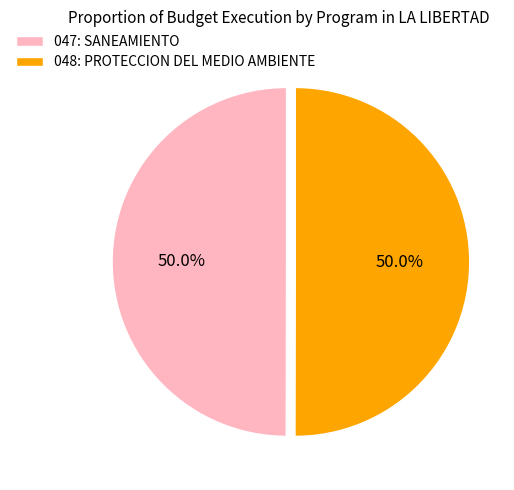

Combined, do 048: PROTECCION DEL MEDIO AMBIENTE and 047: SANEAMIENTO account for over 50%?

Yes